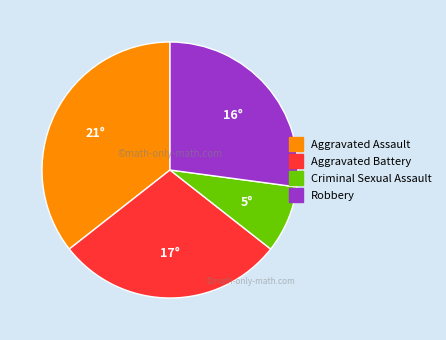

Is it true that Criminal Sexual Assault is 16% of the pie?

False